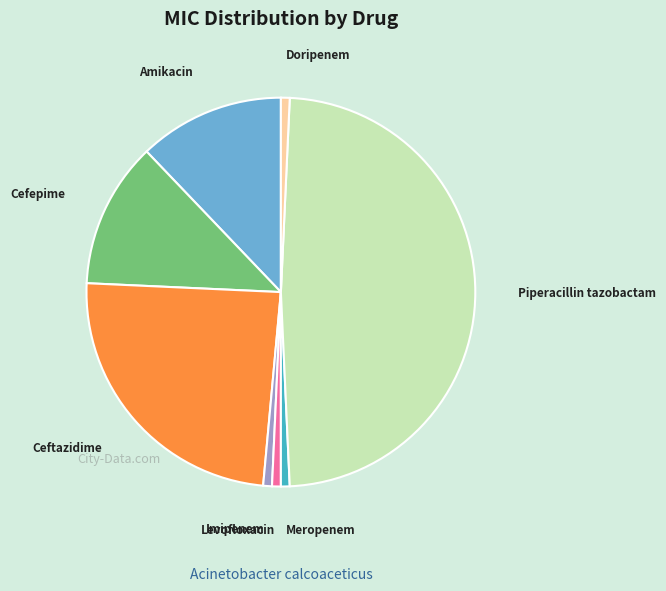

Between Cefepime and Piperacillin tazobactam, which is larger?

Piperacillin tazobactam